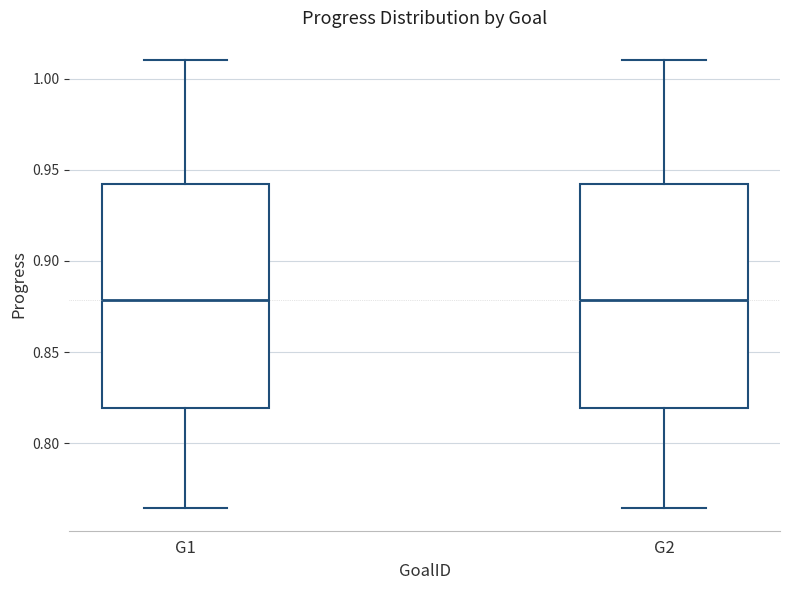

Reading left to right, transcribe this box plot: for each box, give where its median line is, the range the box spans, and where its two whiskers end, as read against the y-axis. The values are not printed on the chart, so give them approximately, as read against the axis.

G1: median 0.880, box 0.820 to 0.940, whiskers 0.765 to 1.010
G2: median 0.880, box 0.820 to 0.940, whiskers 0.765 to 1.010